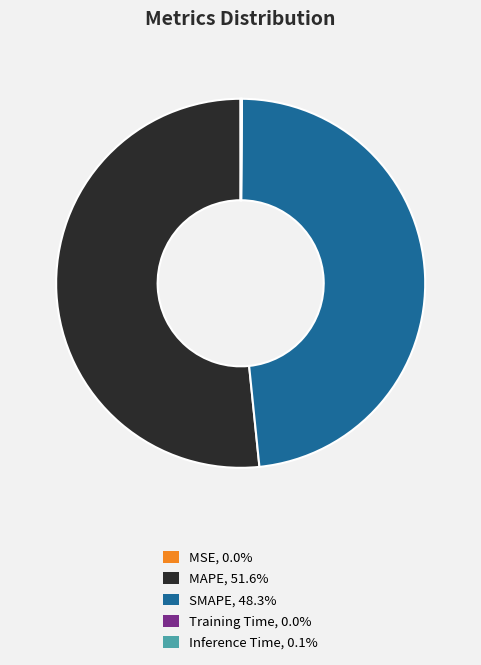

What is the majority slice?

MAPE